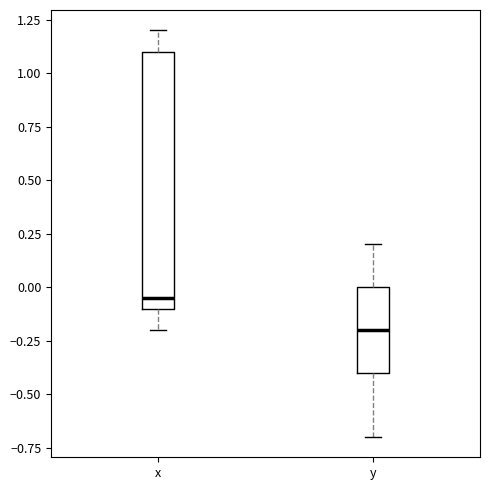

Which box is the tallest, from its lower edge to its upper edge?

x